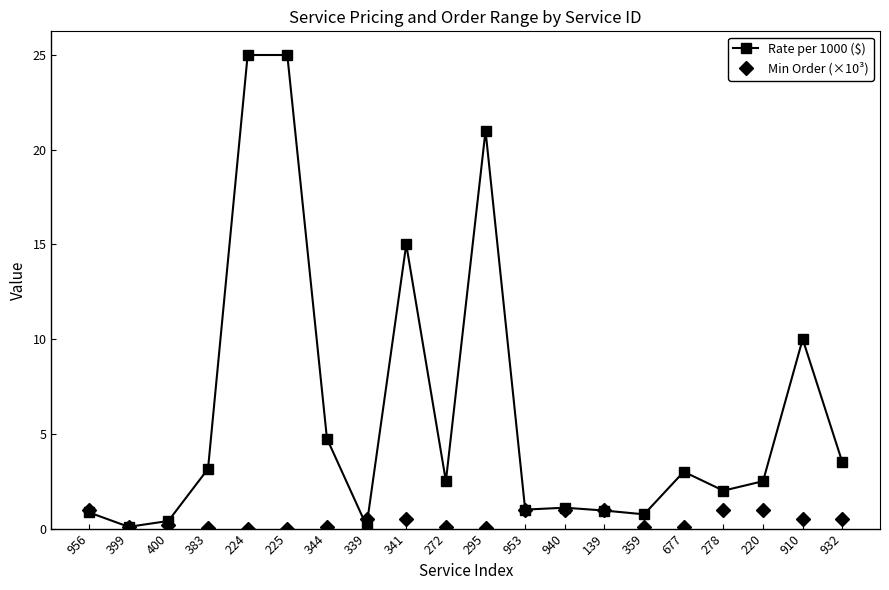

What are all the series names shown in the legend?

Rate per 1000 ($), Min Order (×10³)